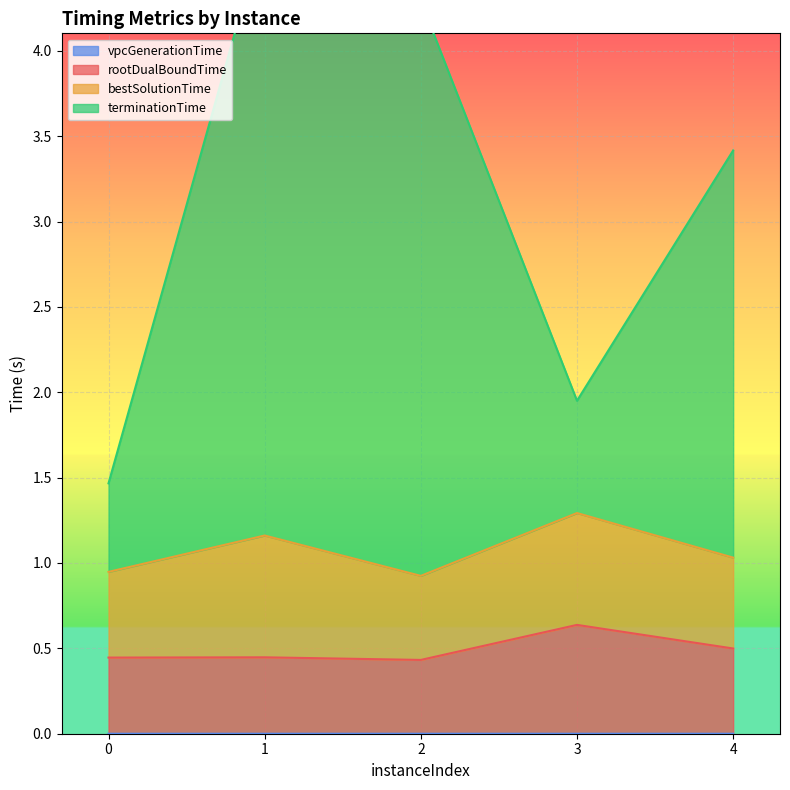

Where is vpcGenerationTime nearest to the value 0?

4